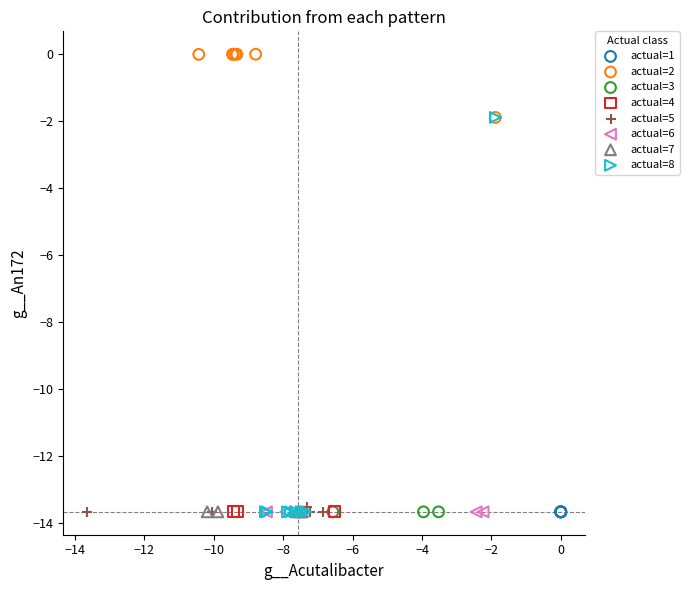

Which series contains the highest Y value?

actual=2